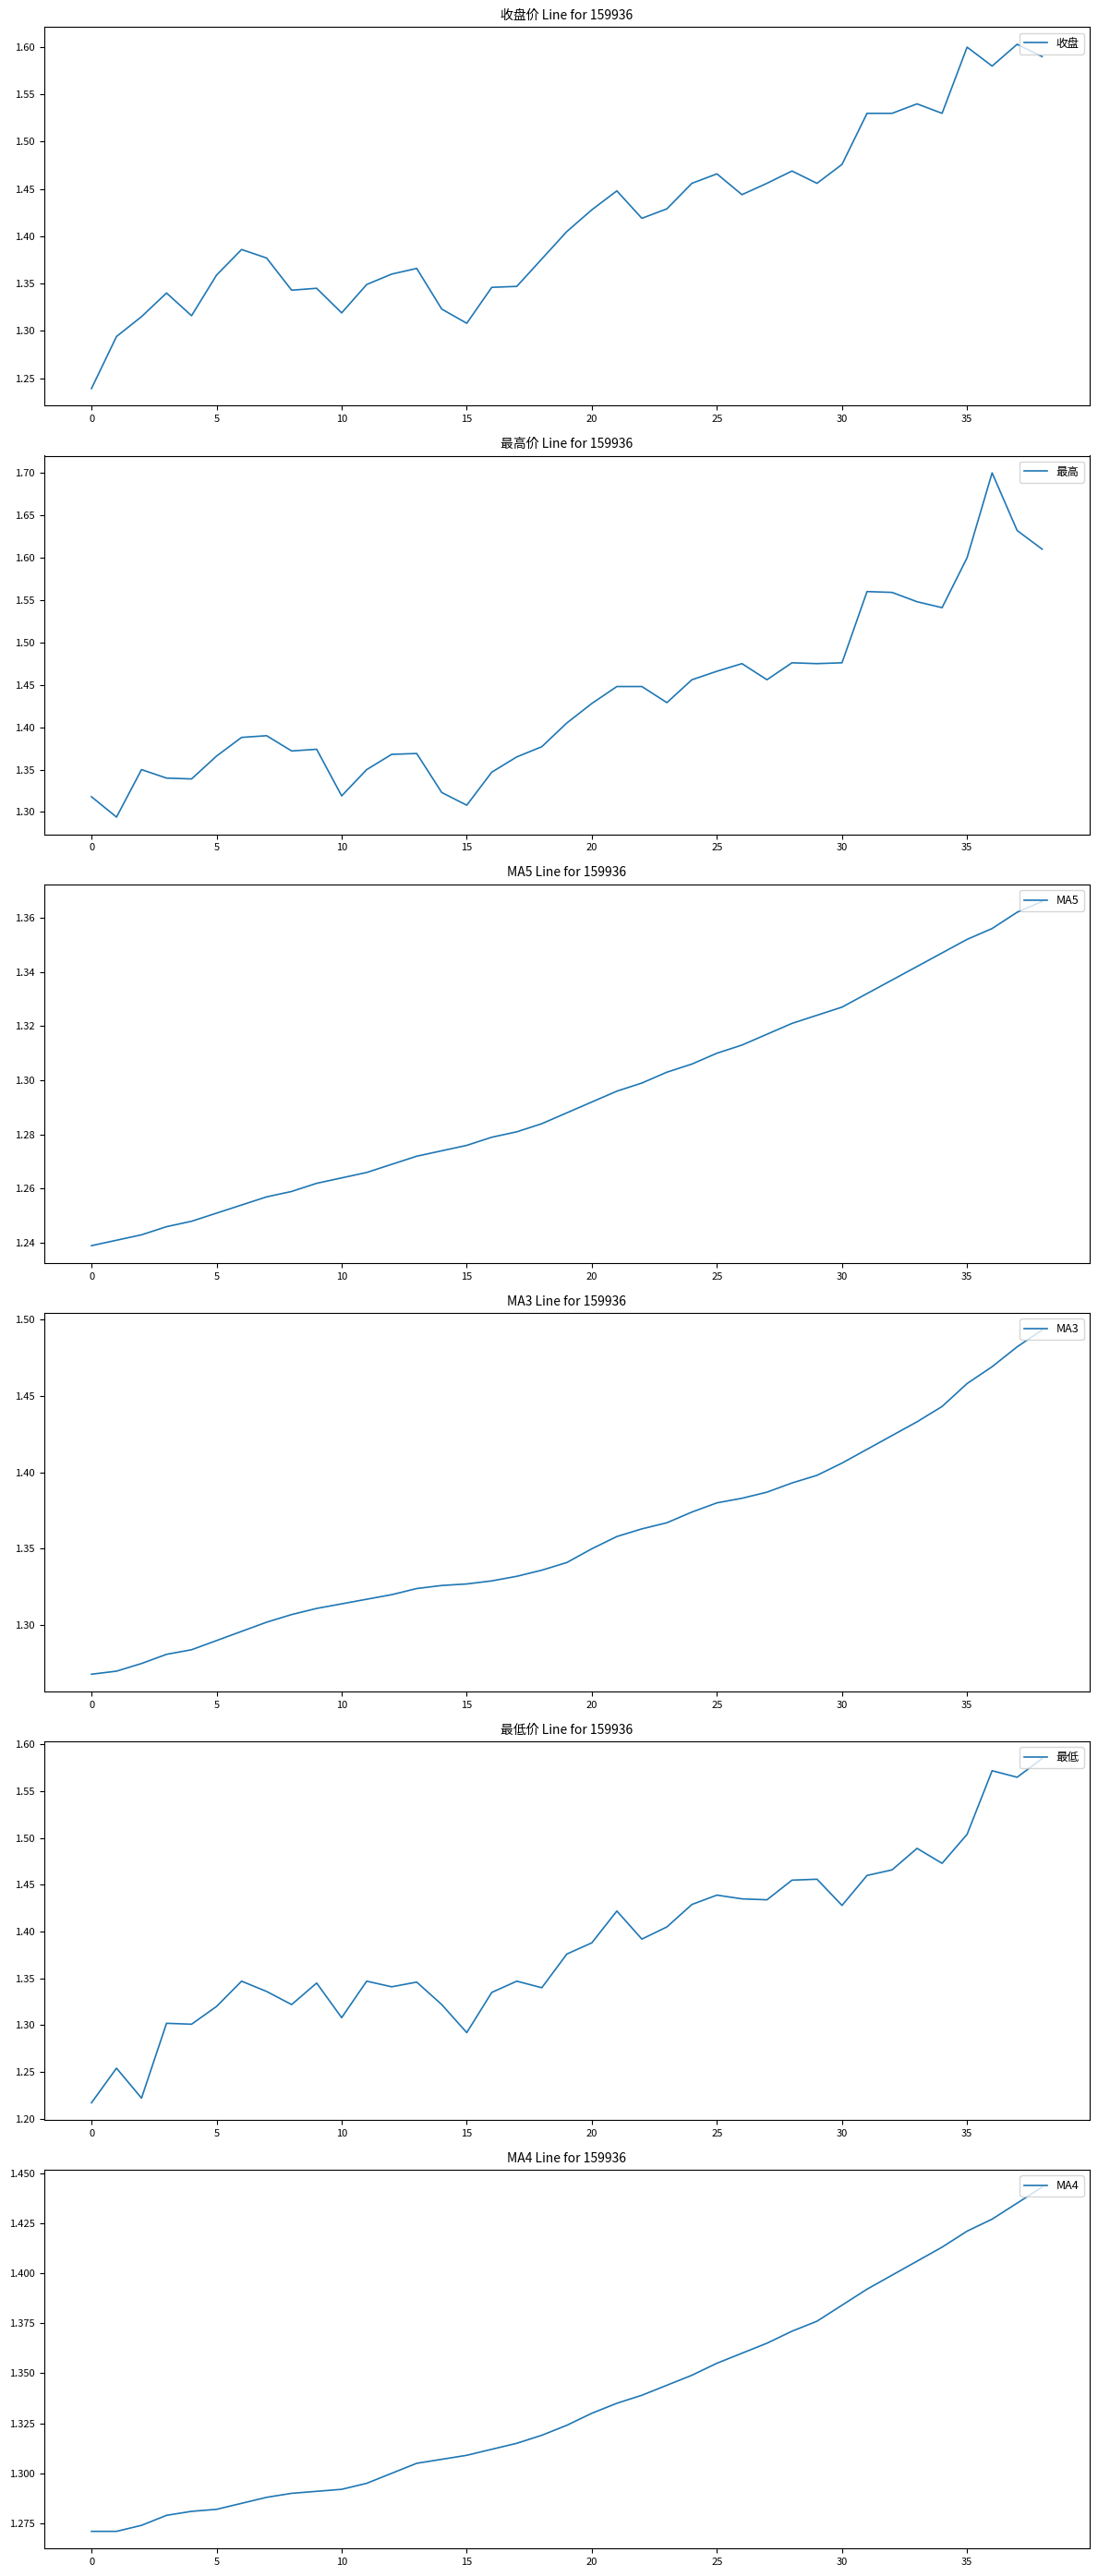

Which category has the highest value across all series?

36